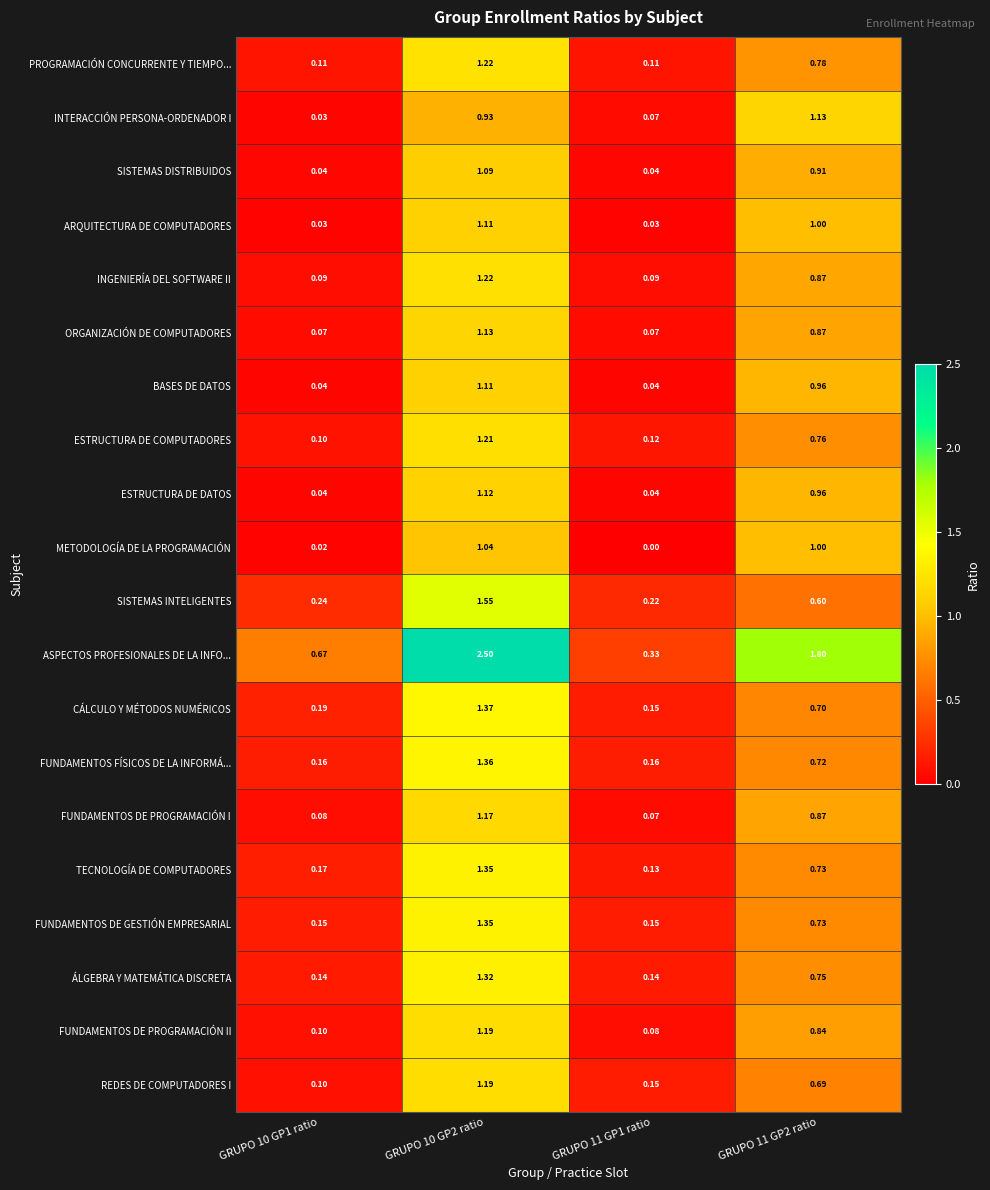

Is the value of CÁLCULO Y MÉTODOS NUMÉRICOS at GRUPO 10 GP2 ratio greater than the value of REDES DE COMPUTADORES I at GRUPO 10 GP1 ratio?

Yes